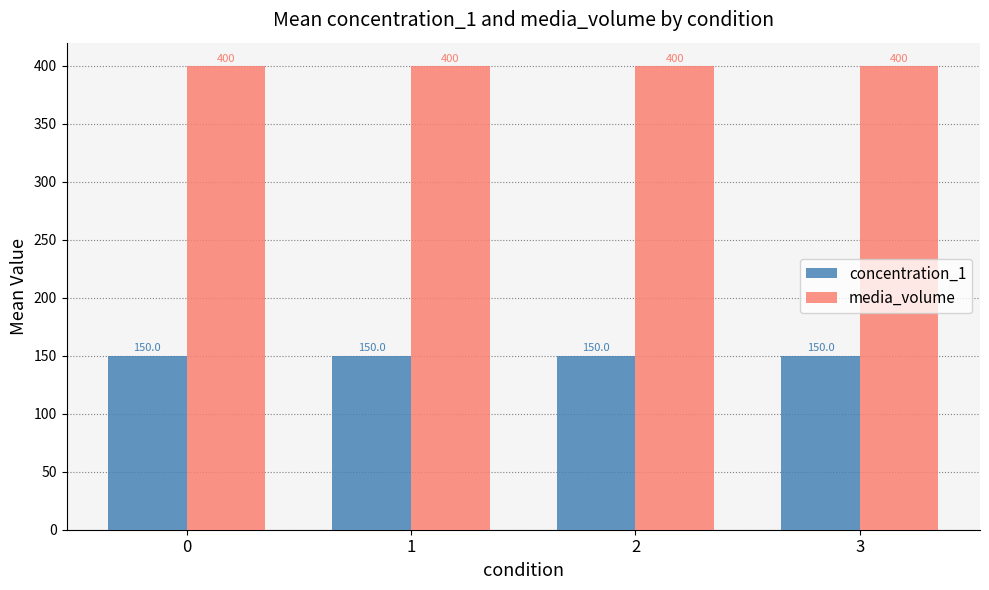

True or false: media_volume has a value of 570 at 1.

False